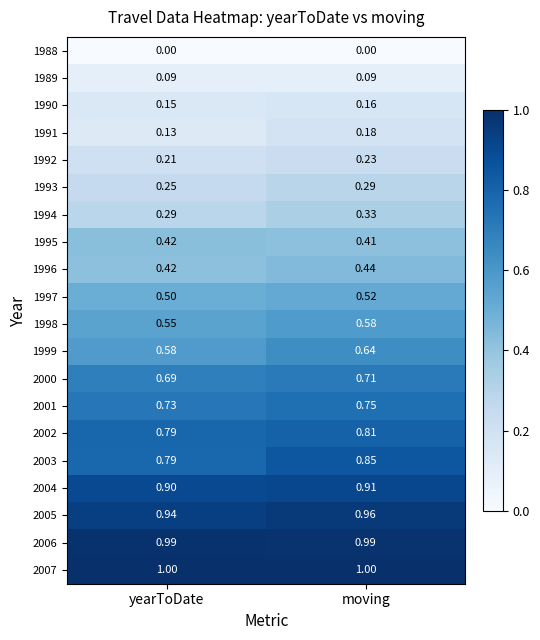

What is the spread (max minus min) of values at moving?

1.0